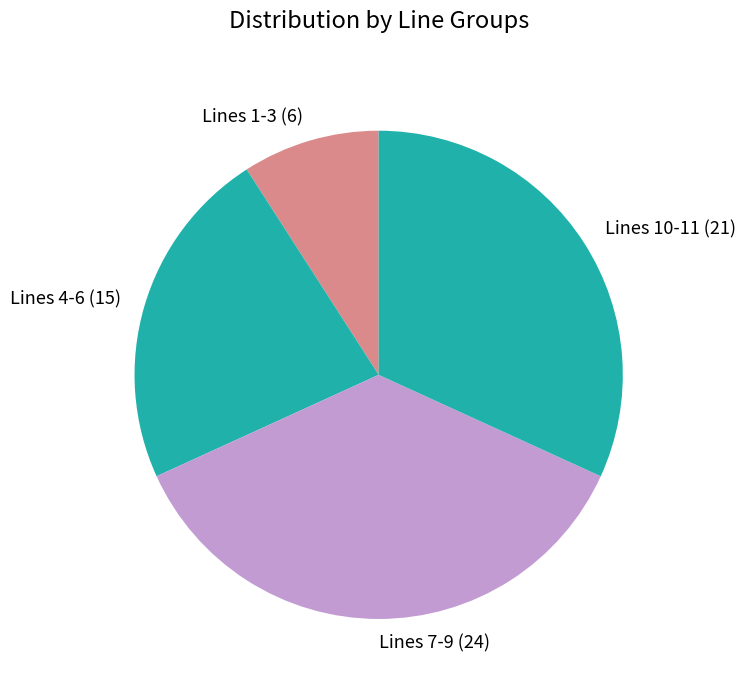

Do Lines 10-11 (21) and Lines 4-6 (15) together represent more than half of the pie?

Yes